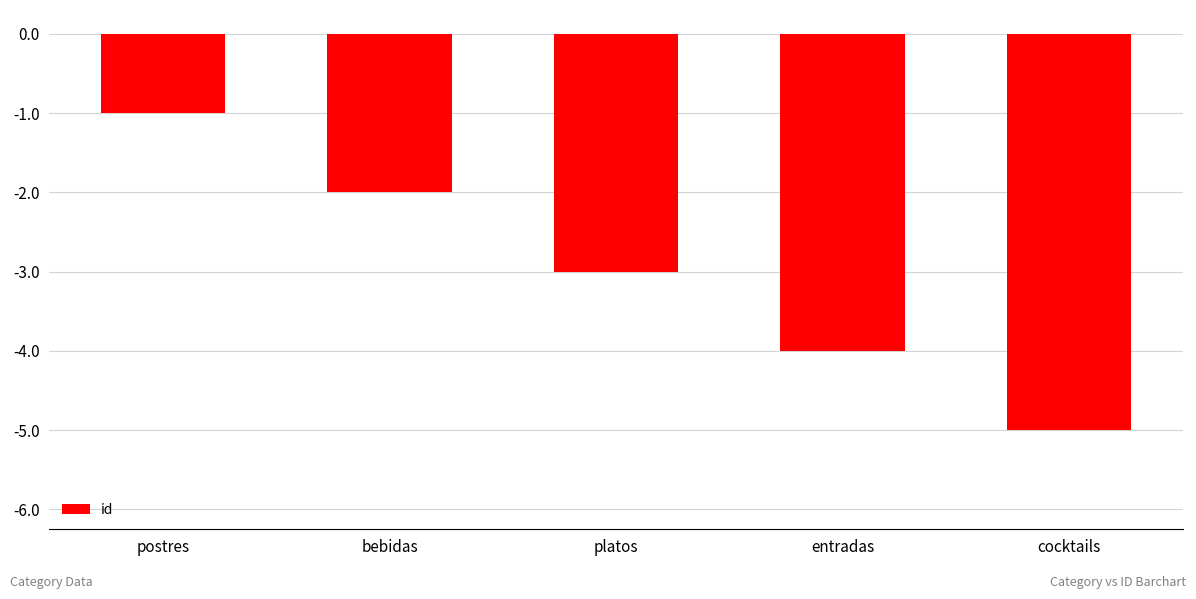

Read the value at entradas.

-4